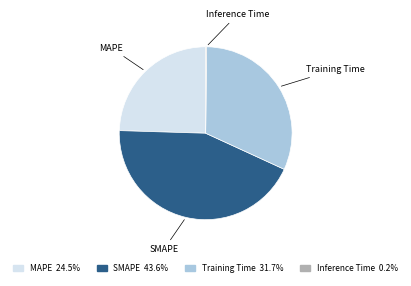

Is MAPE the majority of the pie?

No